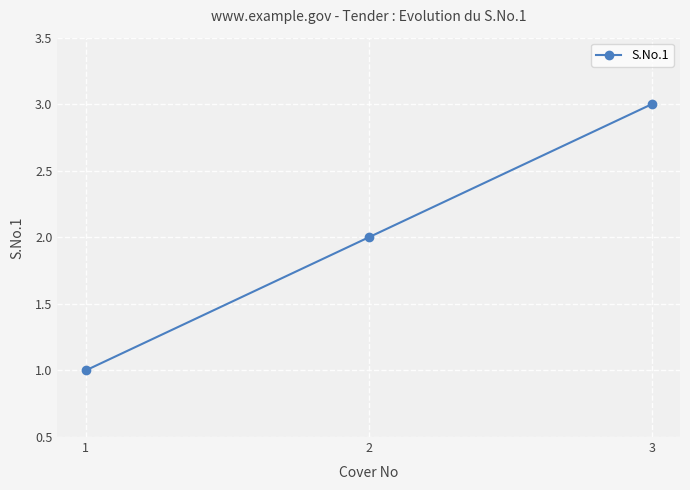

The chart shows a value of 1 at 2. True or false?

False